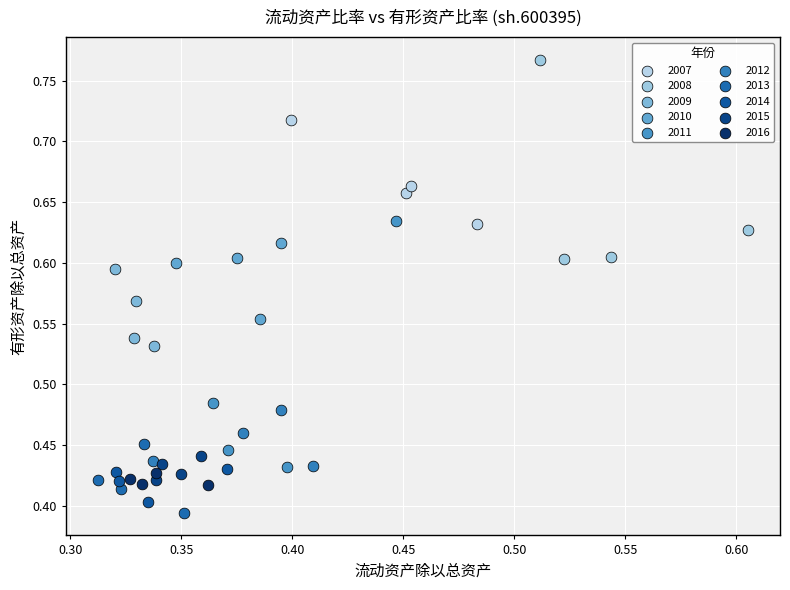

Which series contains the highest Y value?

2008